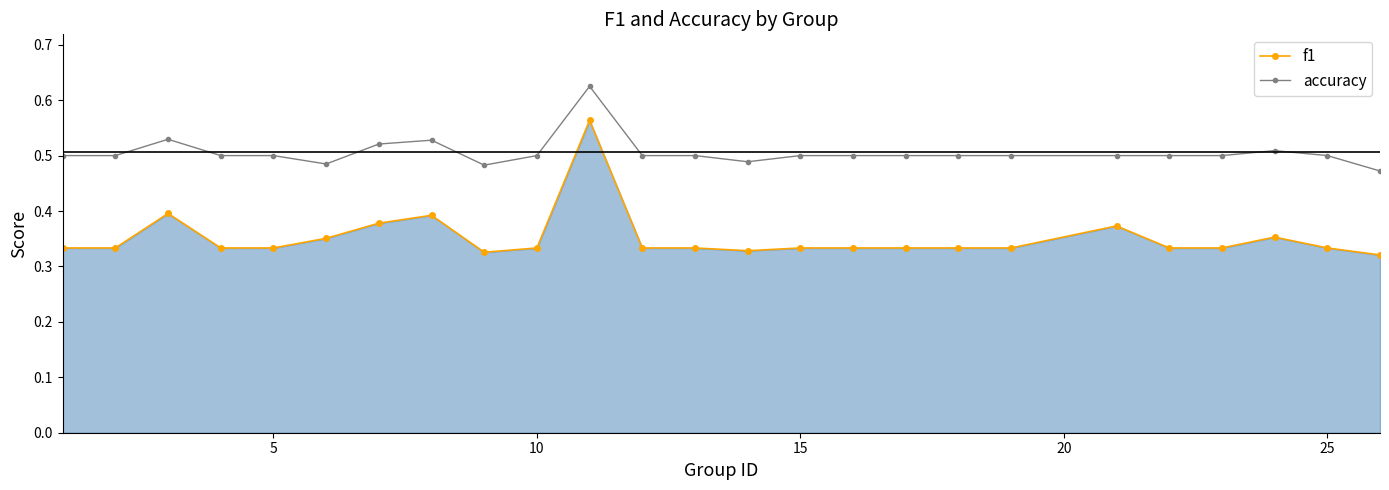

How many lines are shown in the chart?

2